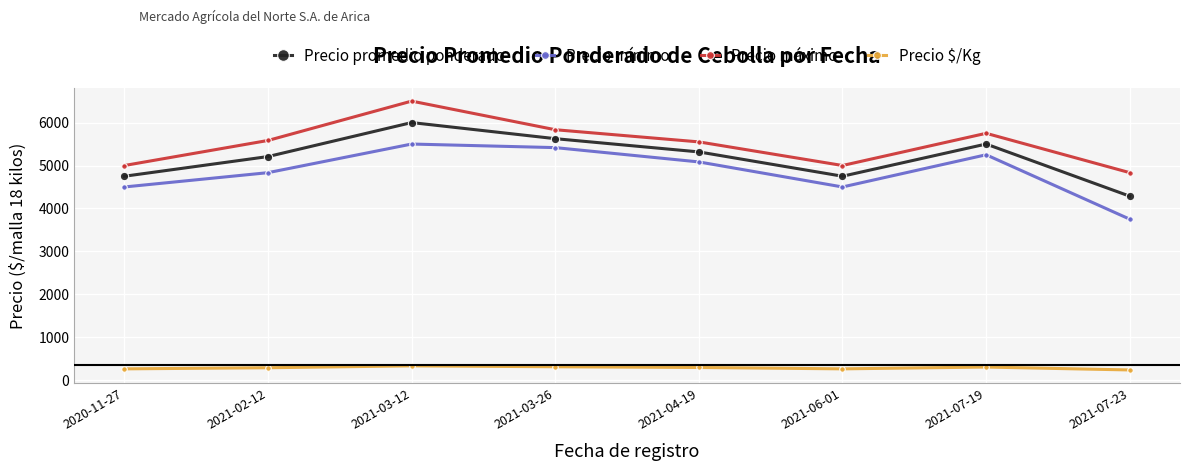

At which category is the sum across all series the highest?

2021-03-12